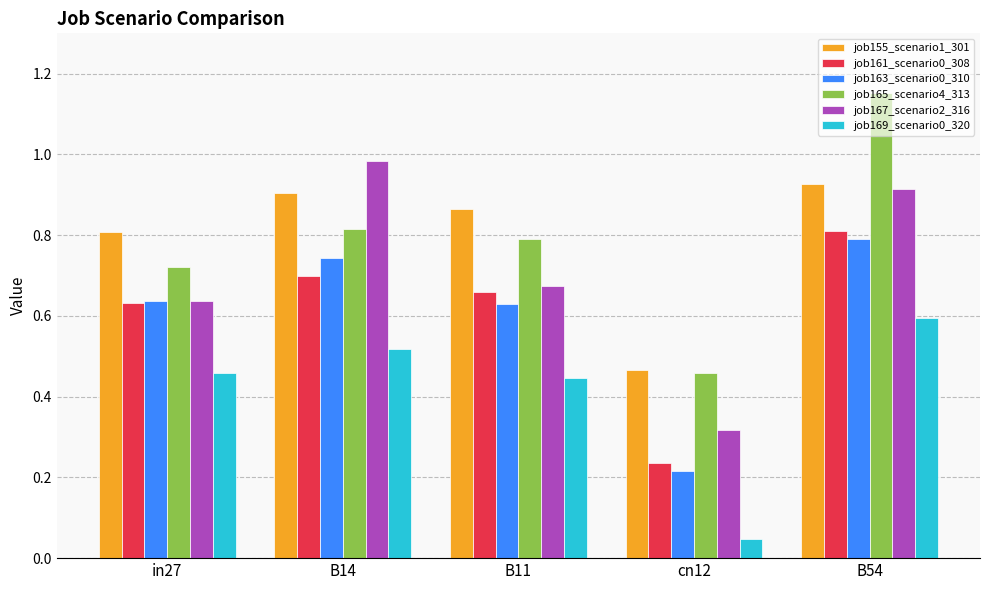

Which series has the widest spread of values?

job165_scenario4_313